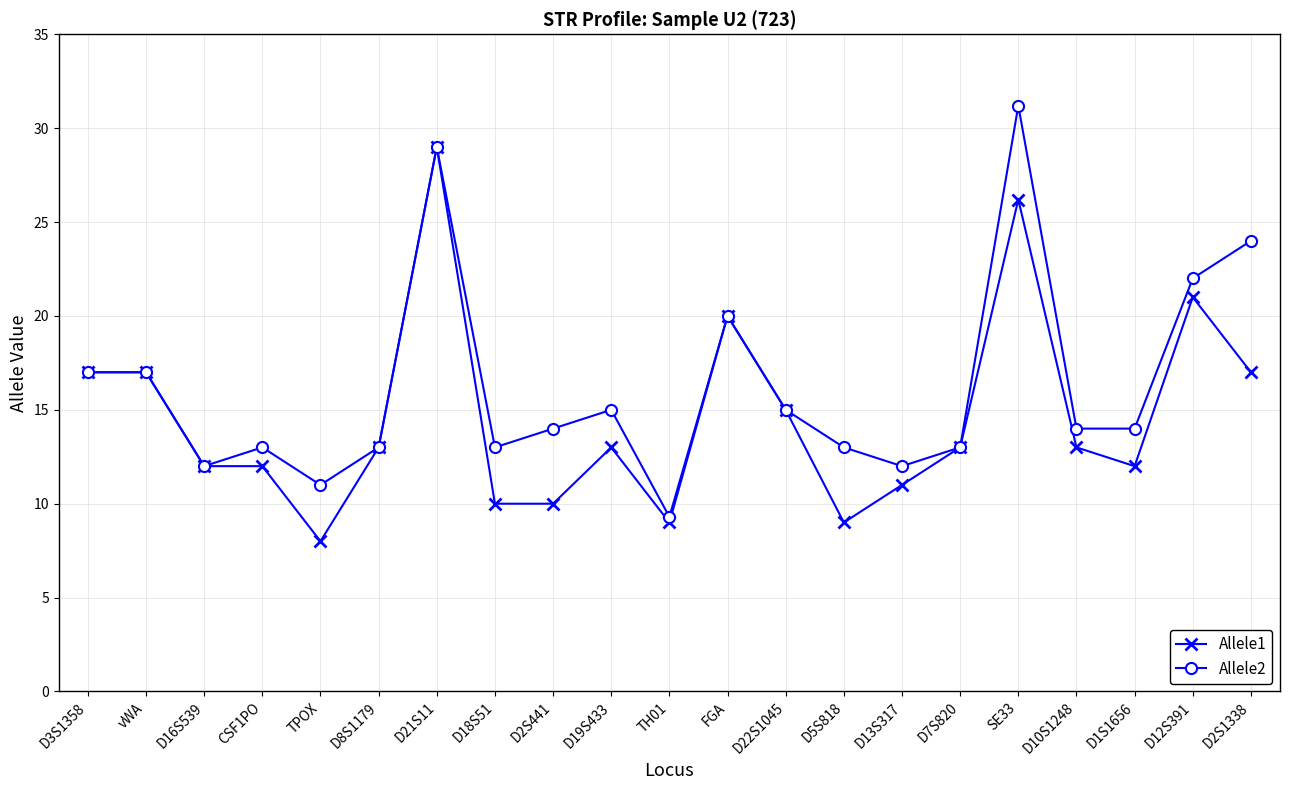

What position from the right is vWA?

20